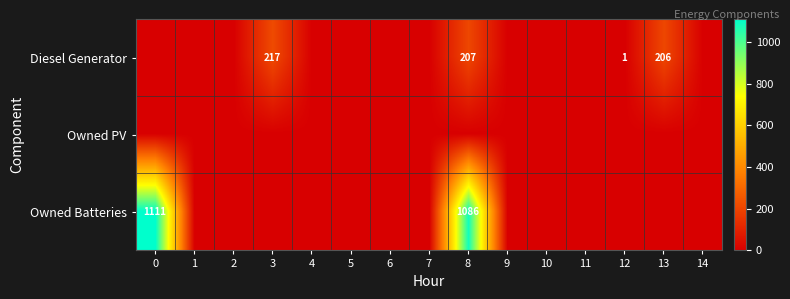

The value of Owned Batteries at 8 is 1086. True or false?

True